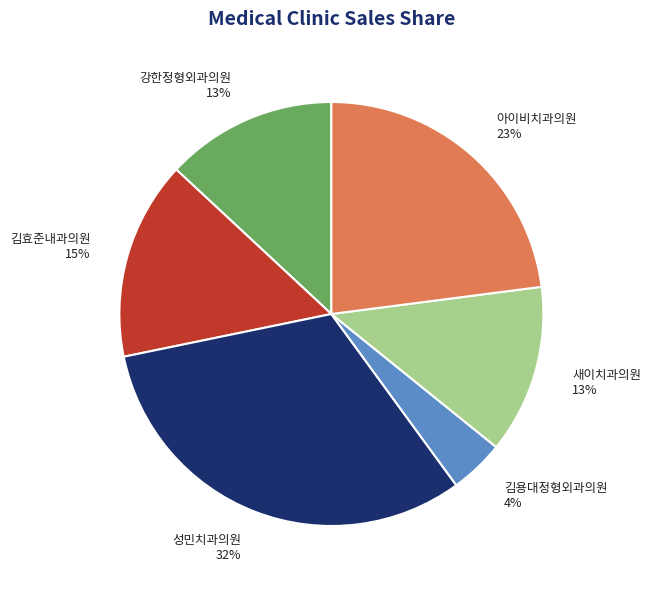

Which has a higher value, 김효준내과의원 or 아이비치과의원?

아이비치과의원